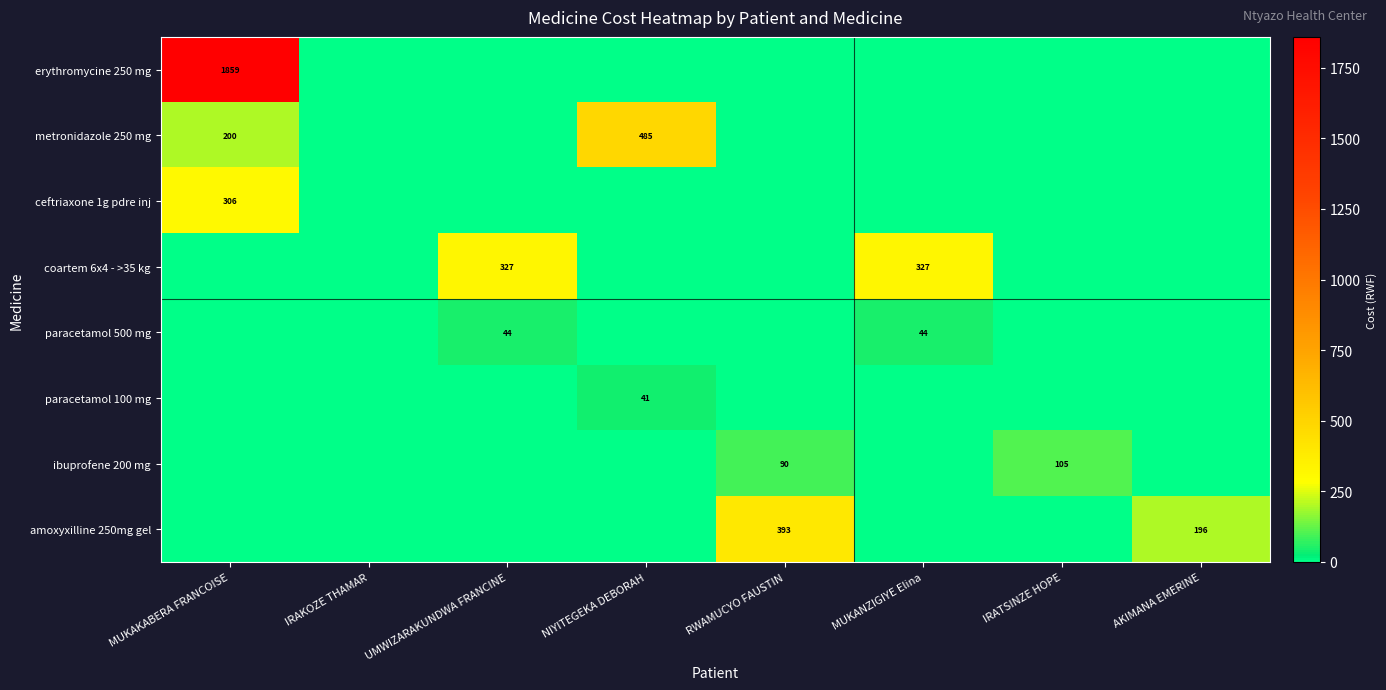

Is it true that coartem 6x4 - >35 kg equals 327 at MUKANZIGIYE Elina?

True